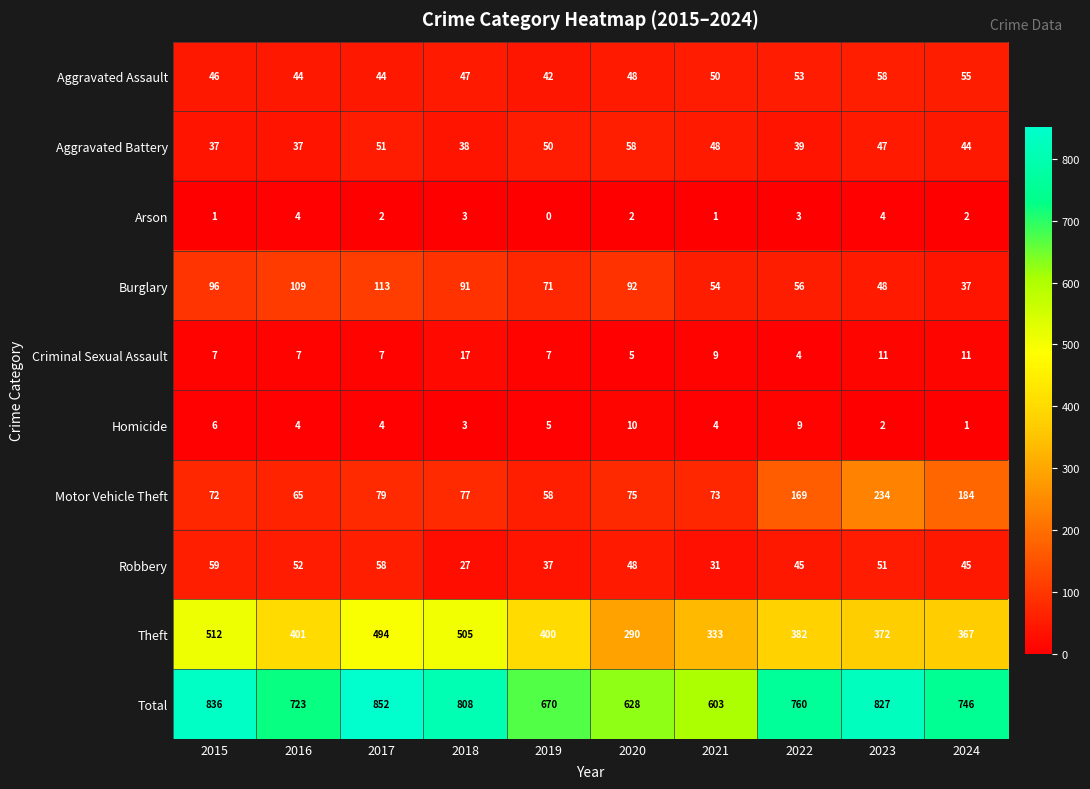

At how many categories does at least one series exceed 338?

10